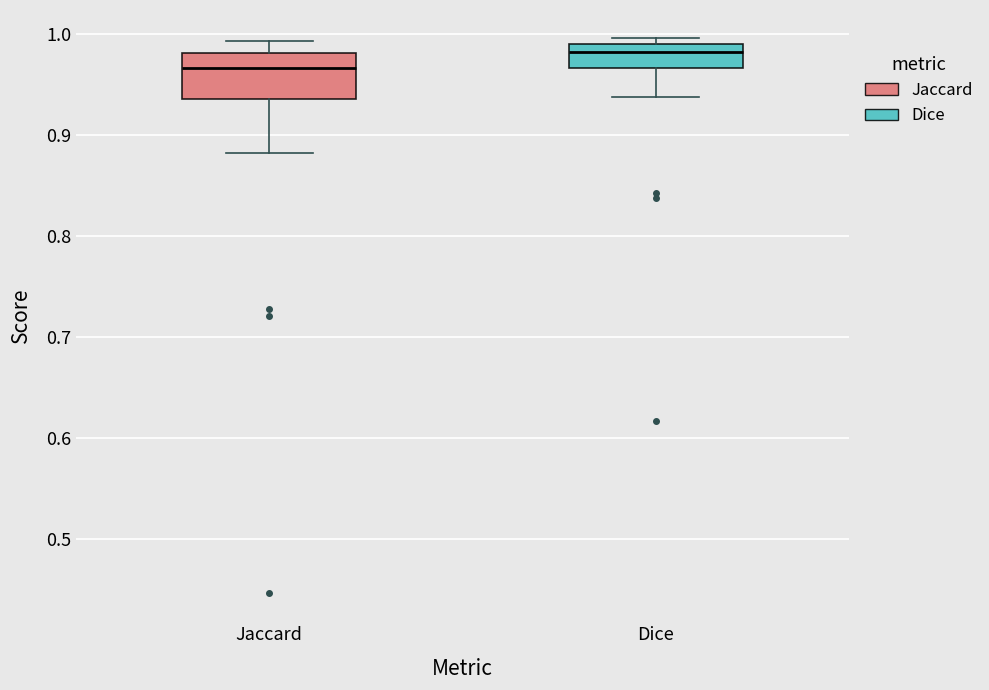

Reading left to right, transcribe this box plot: for each box, give where its median line is, the range the box spans, and where its two whiskers end, as read against the y-axis. The values are not printed on the chart, so give them approximately, as read against the axis.

Jaccard: median 0.97, box 0.94 to 0.98, whiskers 0.88 to 0.99
Dice: median 0.98, box 0.97 to 0.99, whiskers 0.94 to 1.00